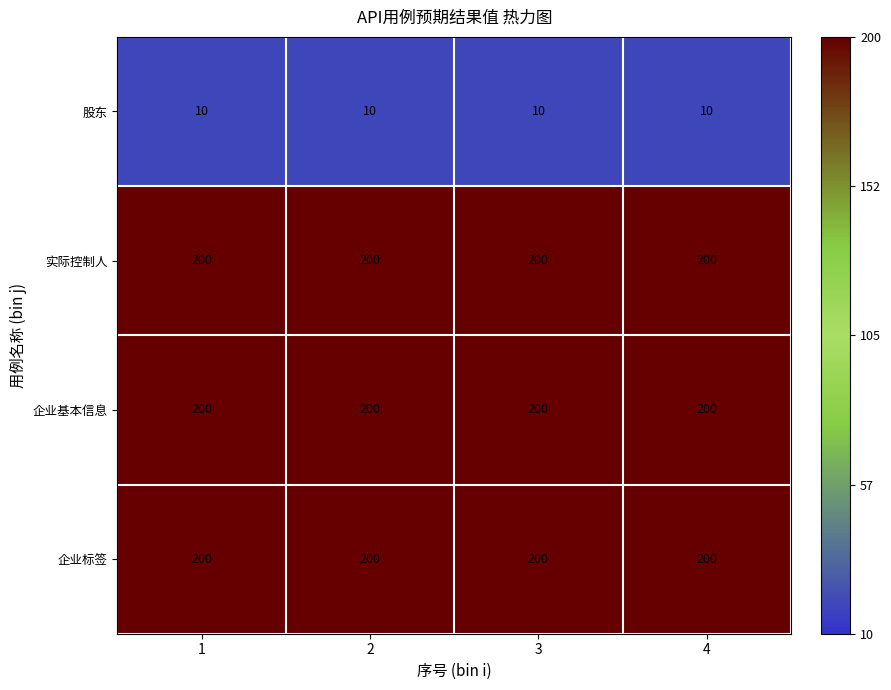

What is the smallest value displayed?

10